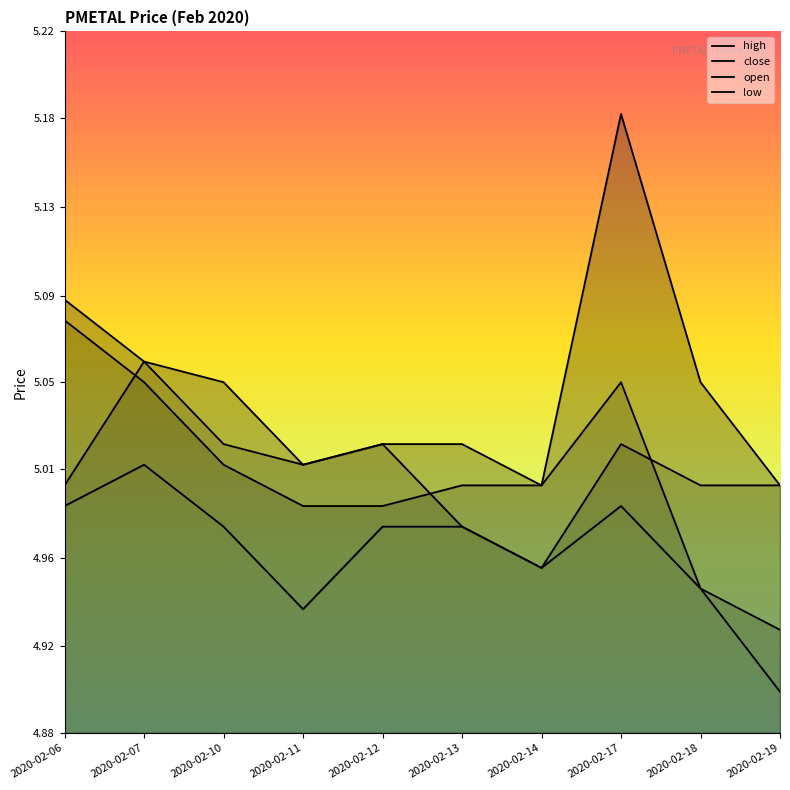

What is the lowest value of the close series?

4.9